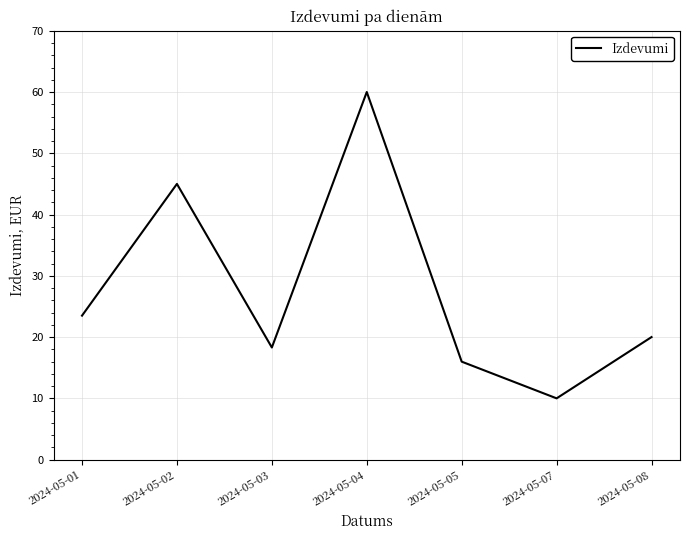

How many interior local peaks (higher than both neighbors) does the data have?

2